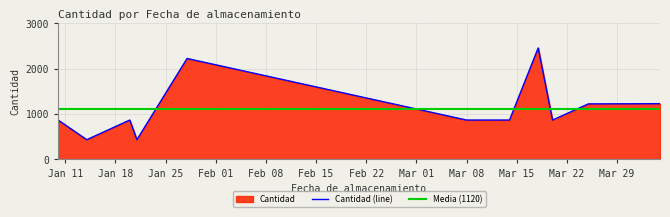

What is the label of the 8th point from the left?

2022-03-14